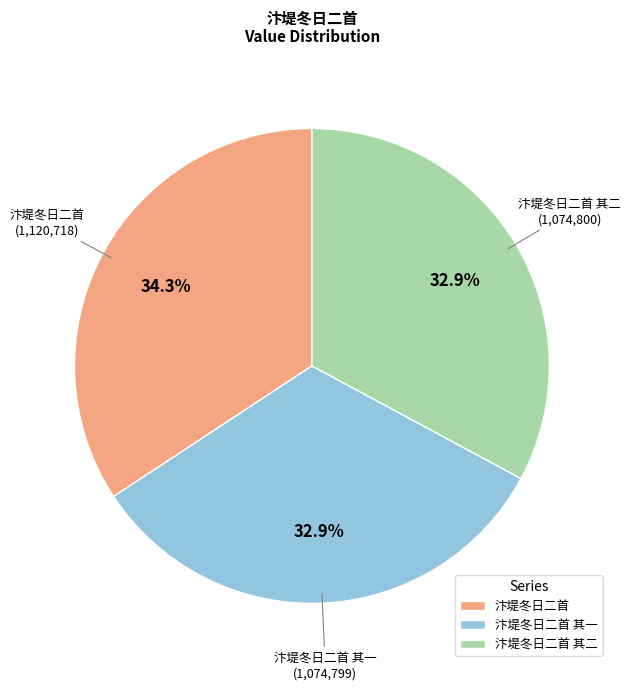

Does any single category account for the majority?

No